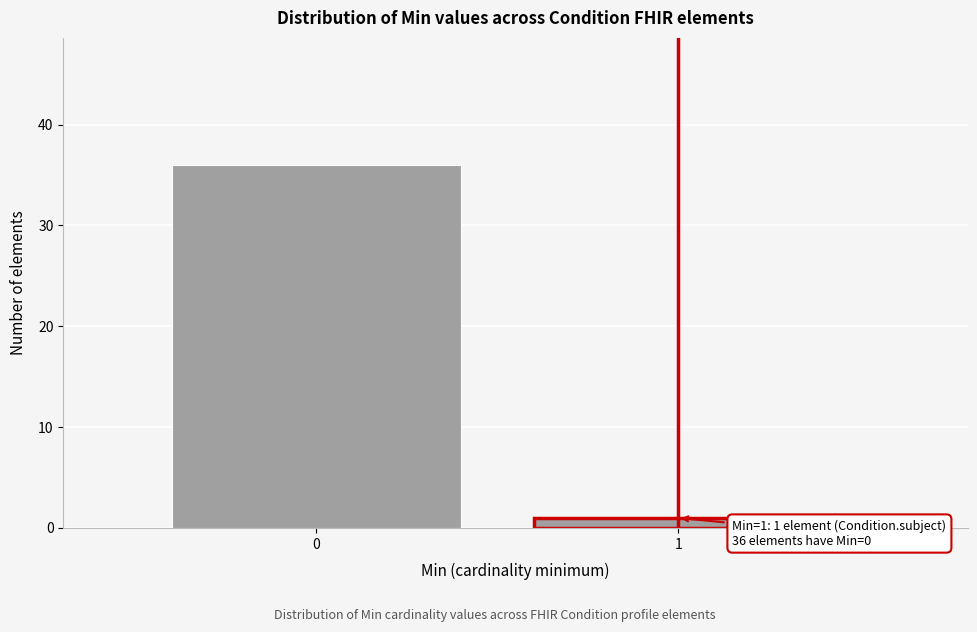

Reading left to right, transcribe all the data shown in this chart.

36	1